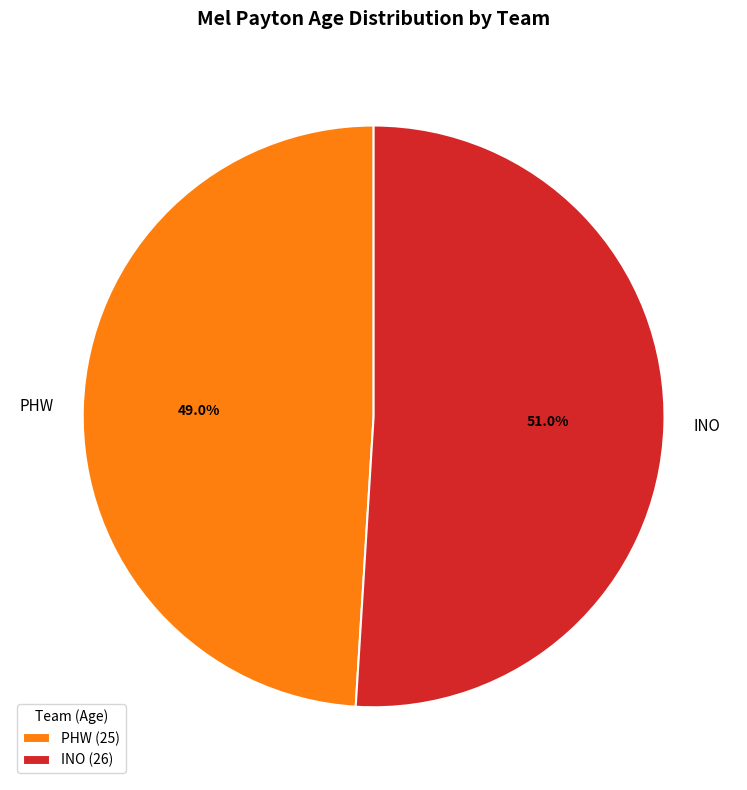

Rank the categories by value from lowest to highest.

PHW, INO